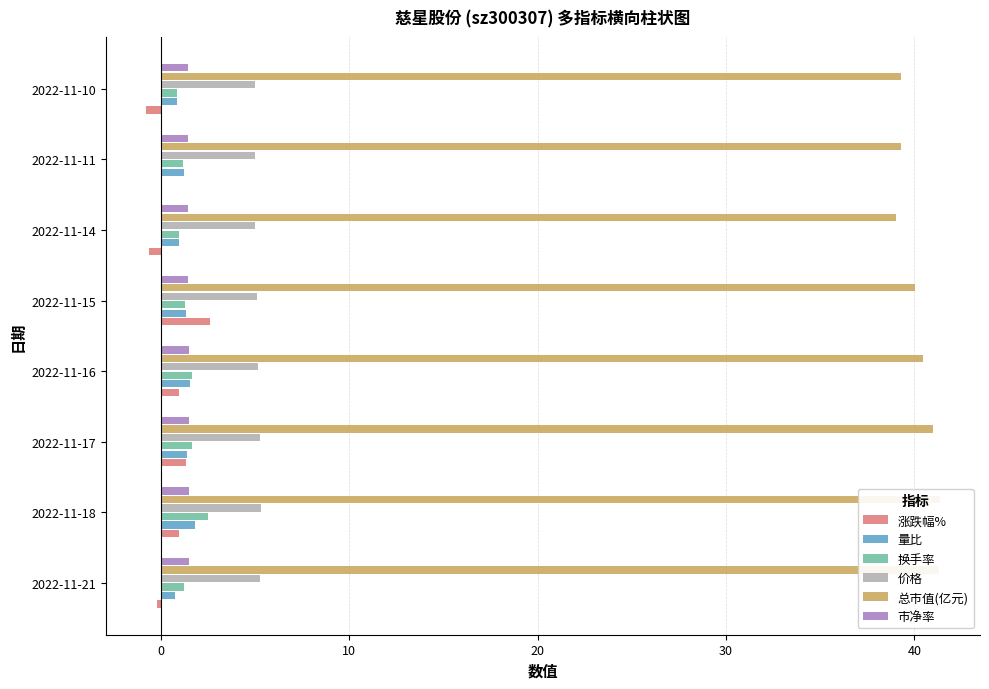

What is the total value across all series at 2022-11-14?

46.8